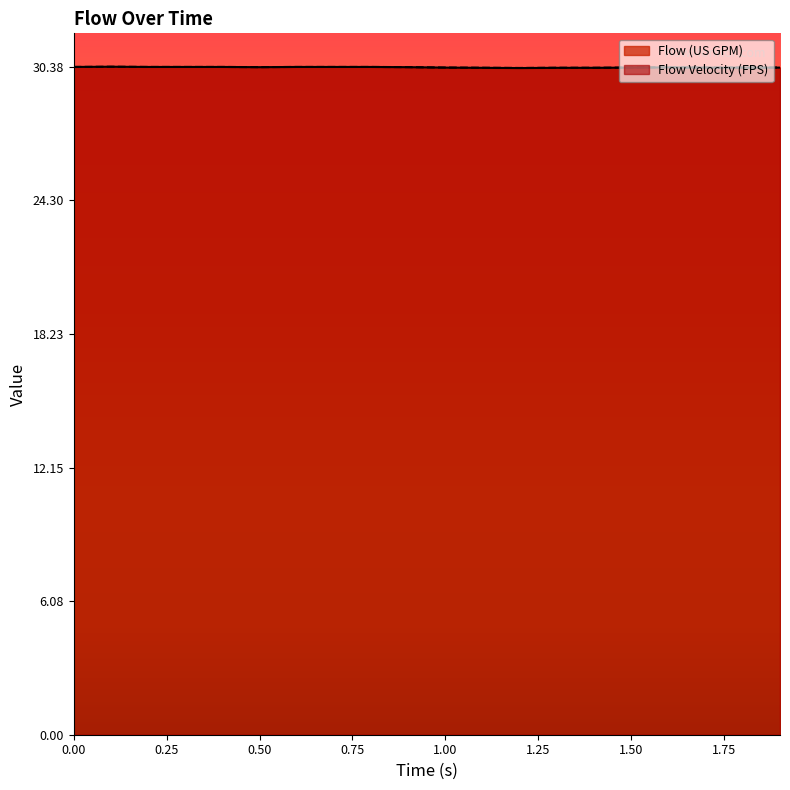

What is the sum of all Flow Velocity (FPS) values?

607.1